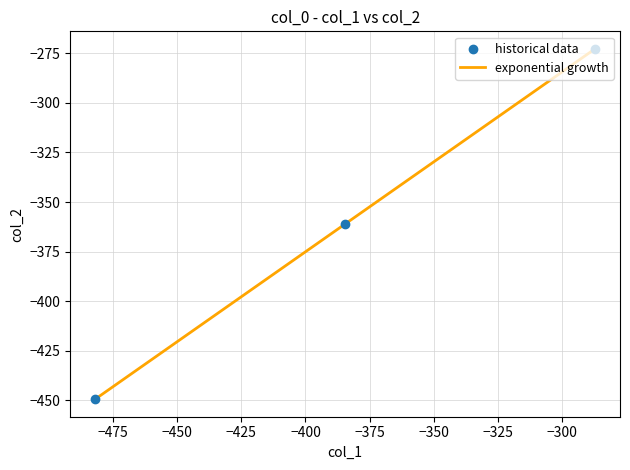

What is the sum of all values?

-1083.3